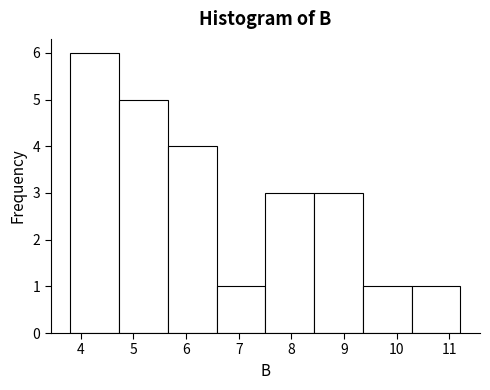

Which range on the x-axis has the tallest bar?

3.8 to 4.7